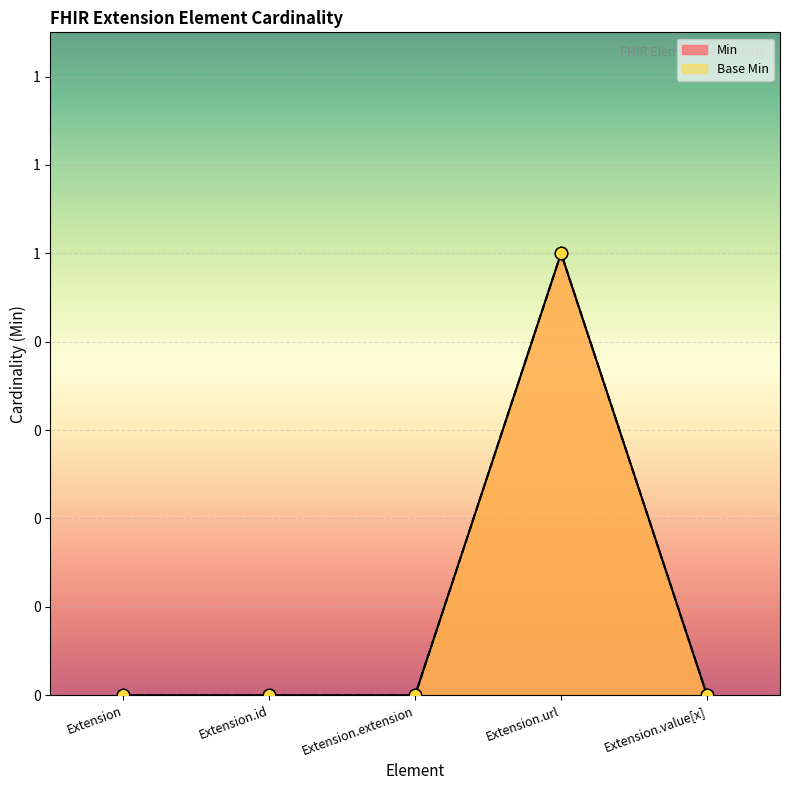

Which series has the largest Y range (max minus min)?

Min